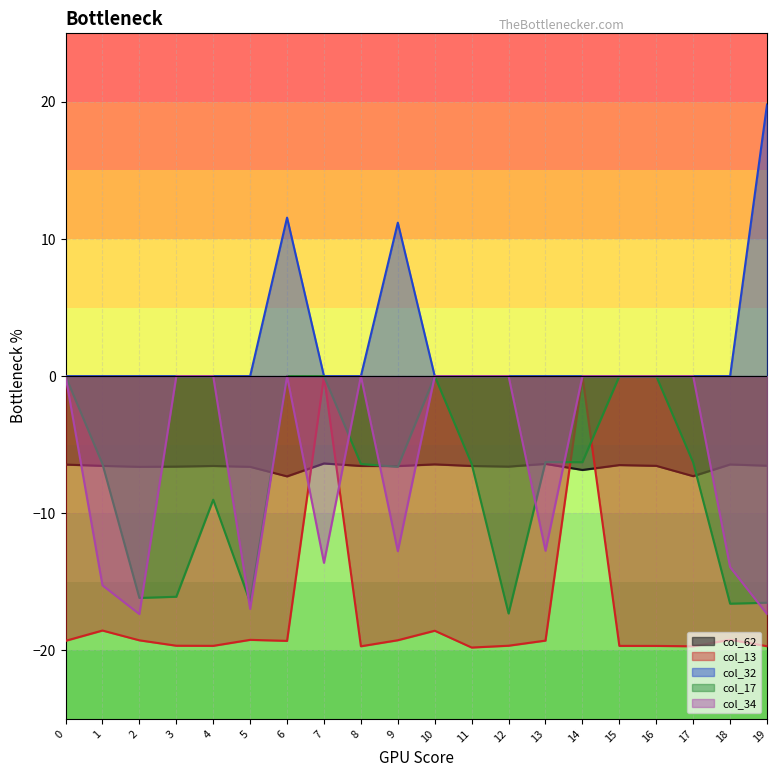

How many times do col_34 and col_62 cross each other?

11